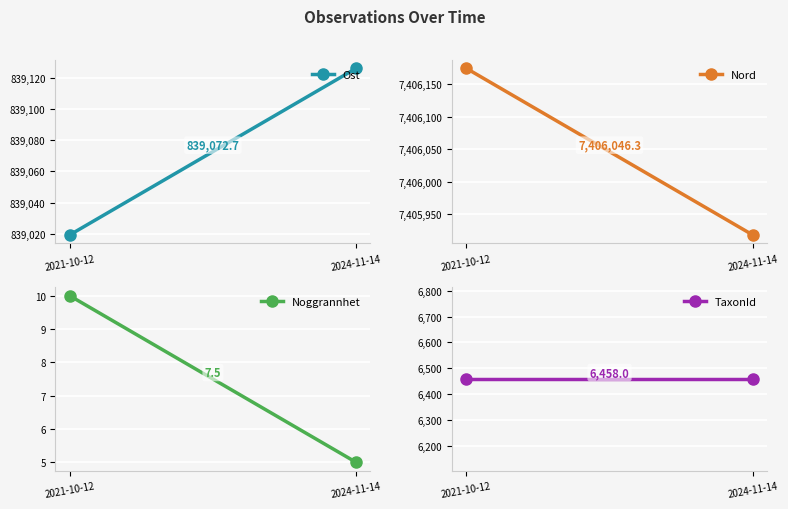

What is the label of the 2nd point from the right?

2021-10-12